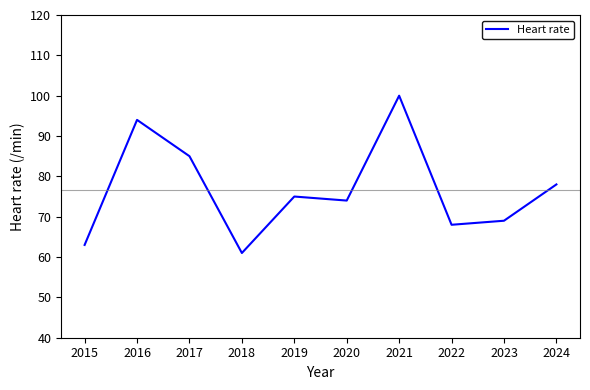

What is the change in value from 2015 to 2020?

+11